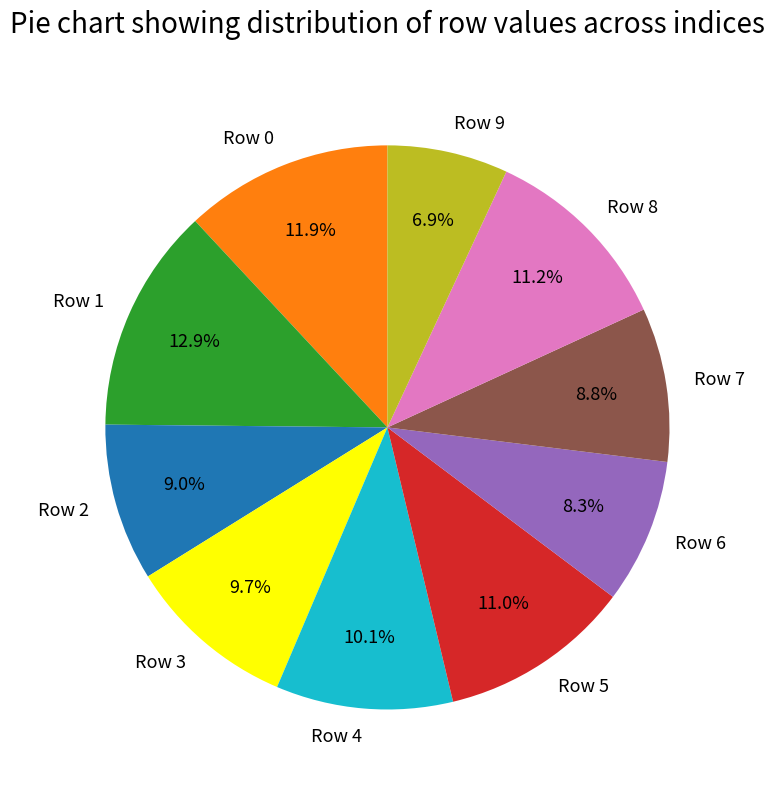

What percentage is the Row 5 slice, to the nearest percent?

11%